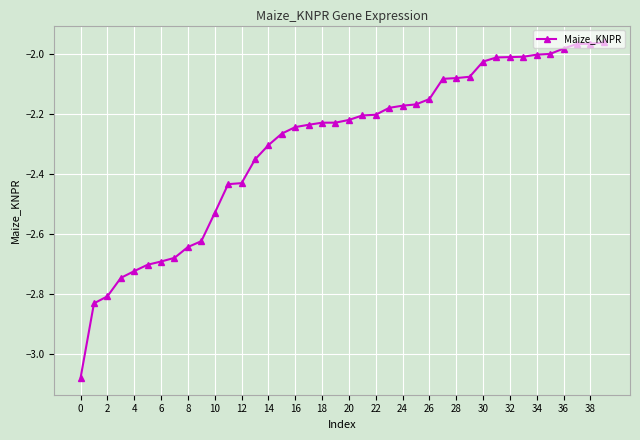

Is this an area chart (filled region under the line)?

No